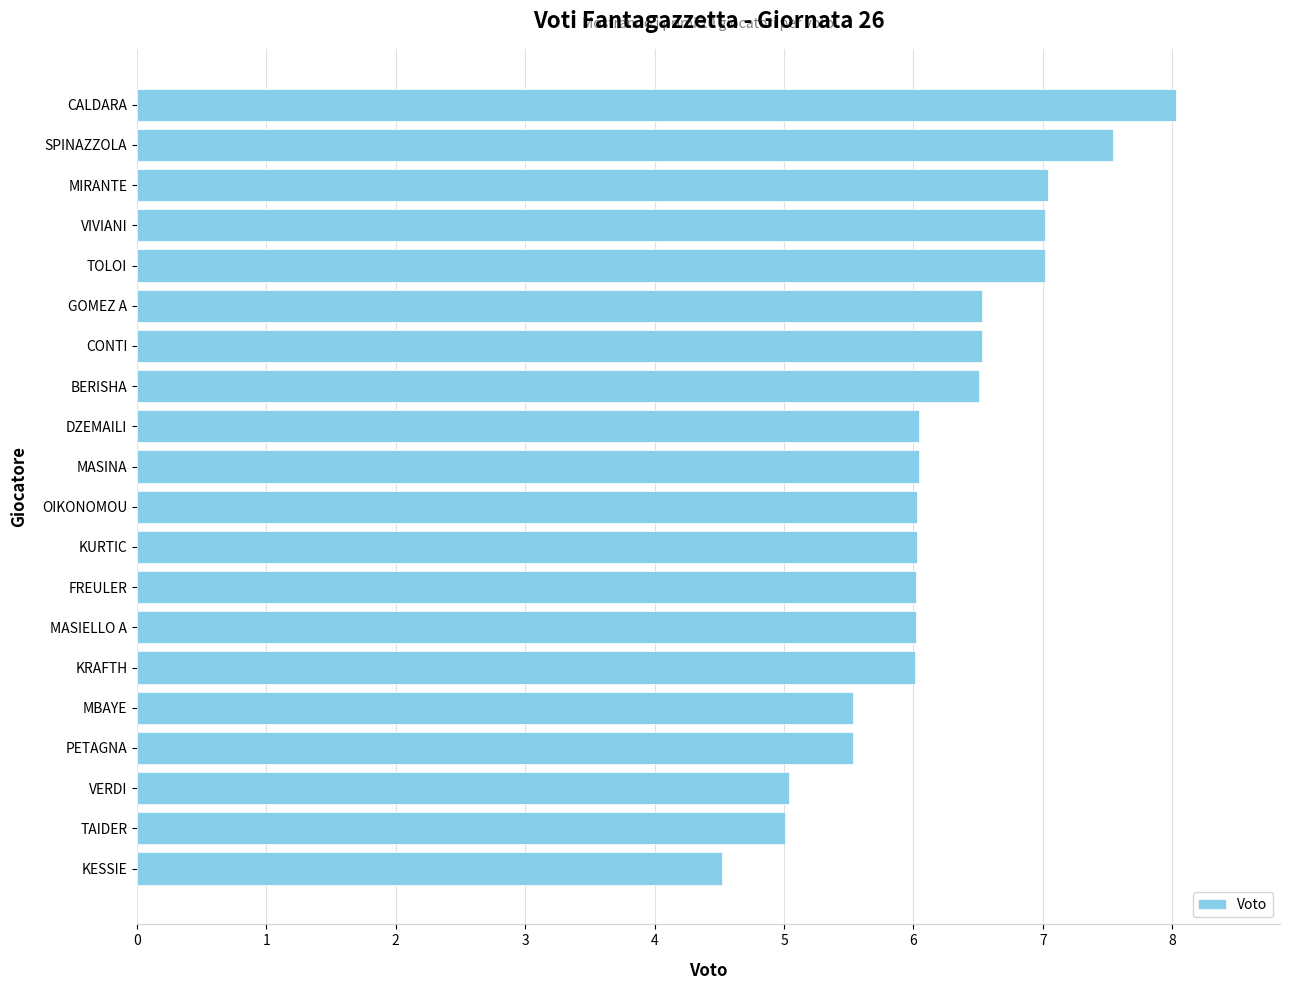

At which category does the chart reach its peak across all series?

CALDARA